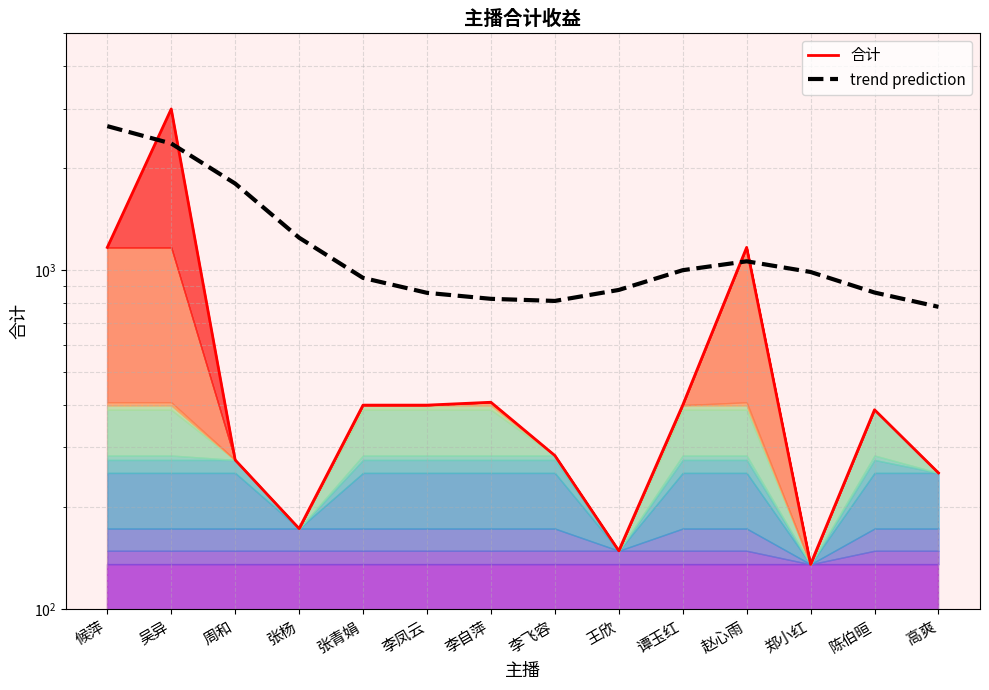

After their last crossing, which series has the higher values: 合计 or trend prediction?

trend prediction